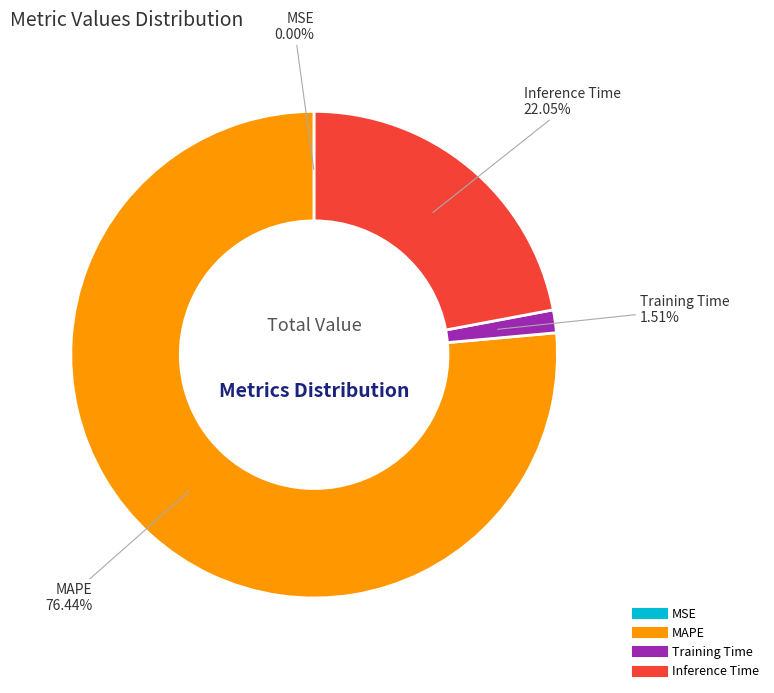

Does any single category account for the majority?

Yes